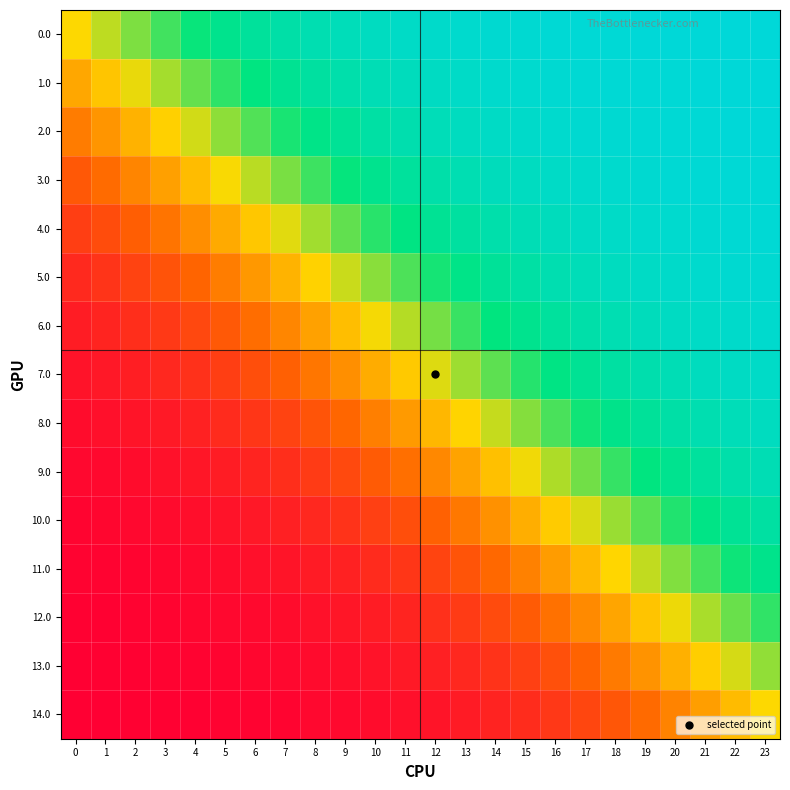

How many distinct data groups are displayed?

15